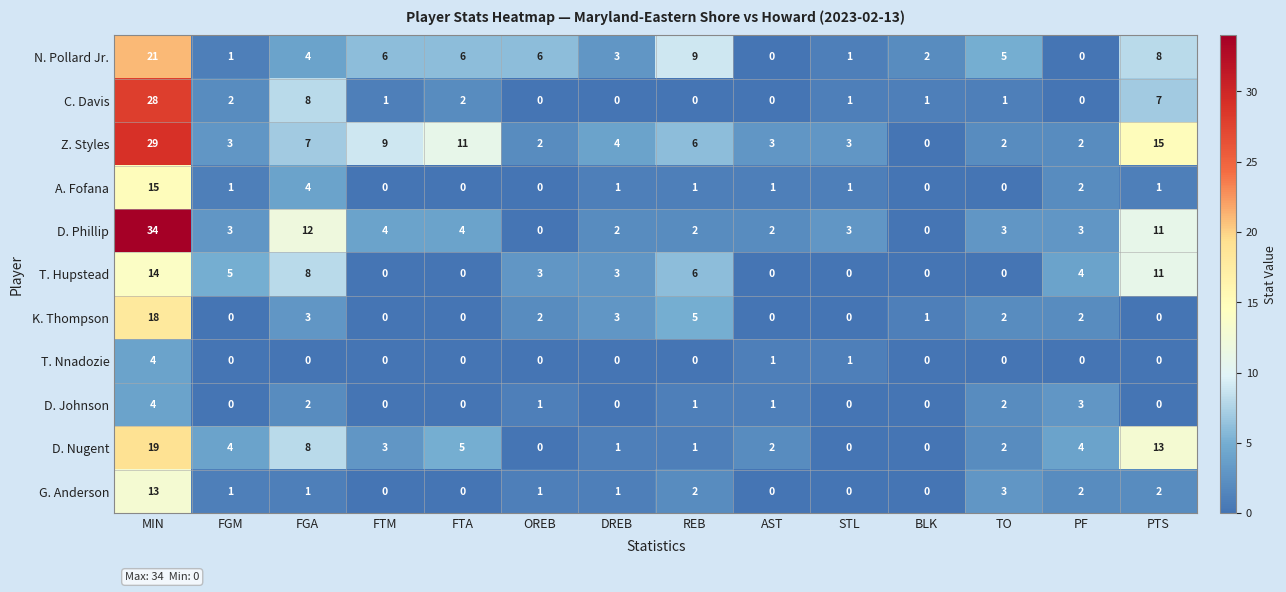

The C. Davis series shows -10 at REB. True or false?

False